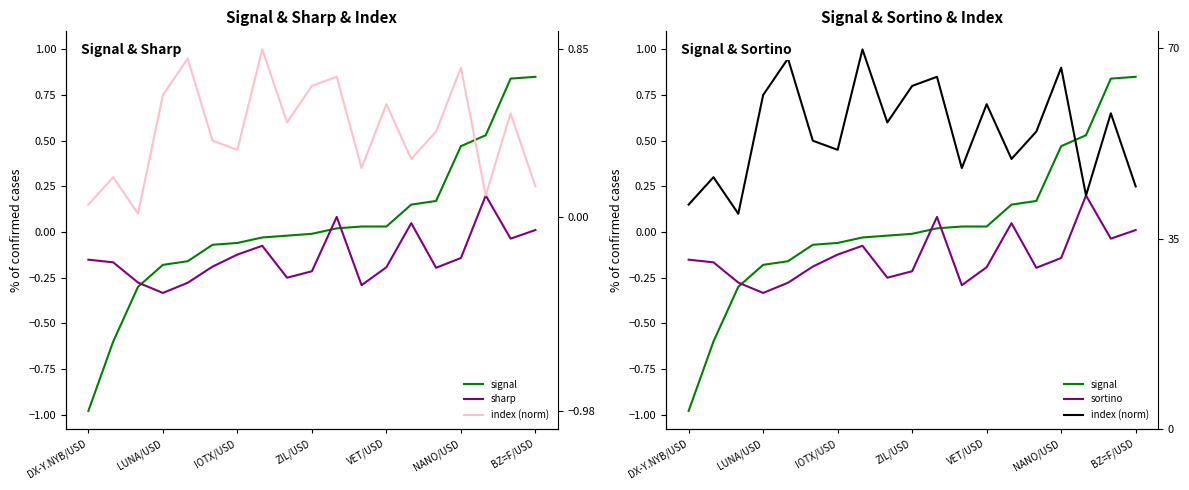

Does the chart display data point markers on the line(s)?

No